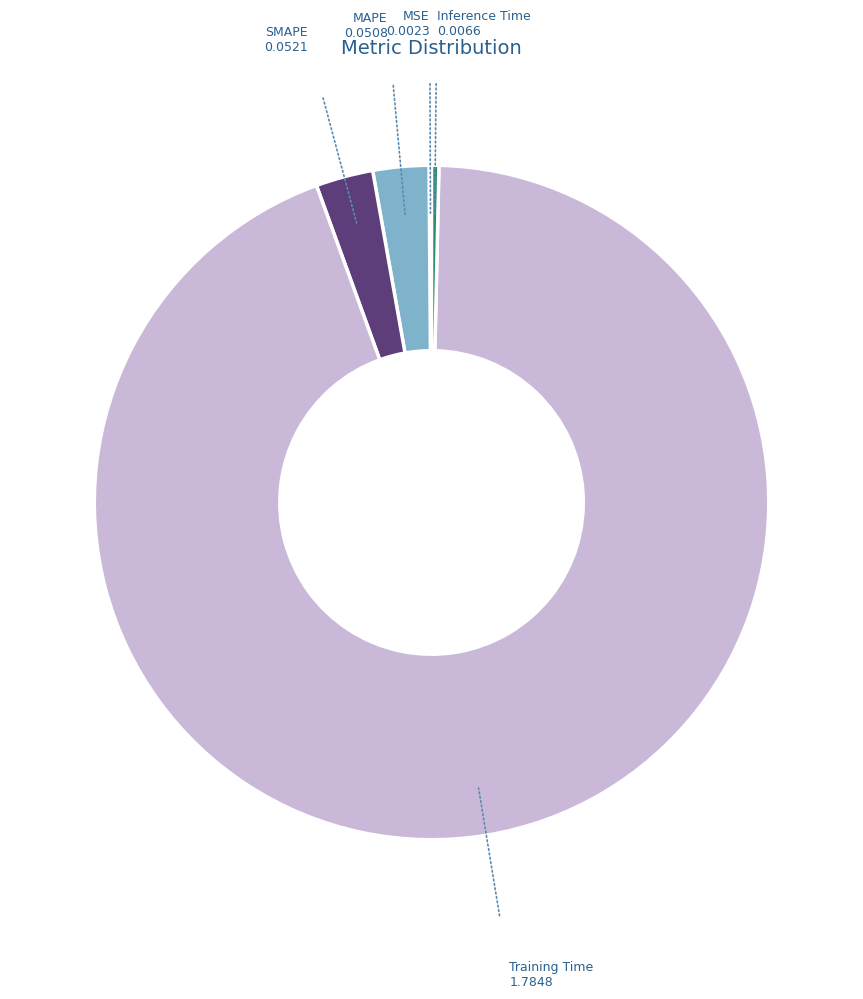

Is there any slice that represents more than half of the pie?

Yes